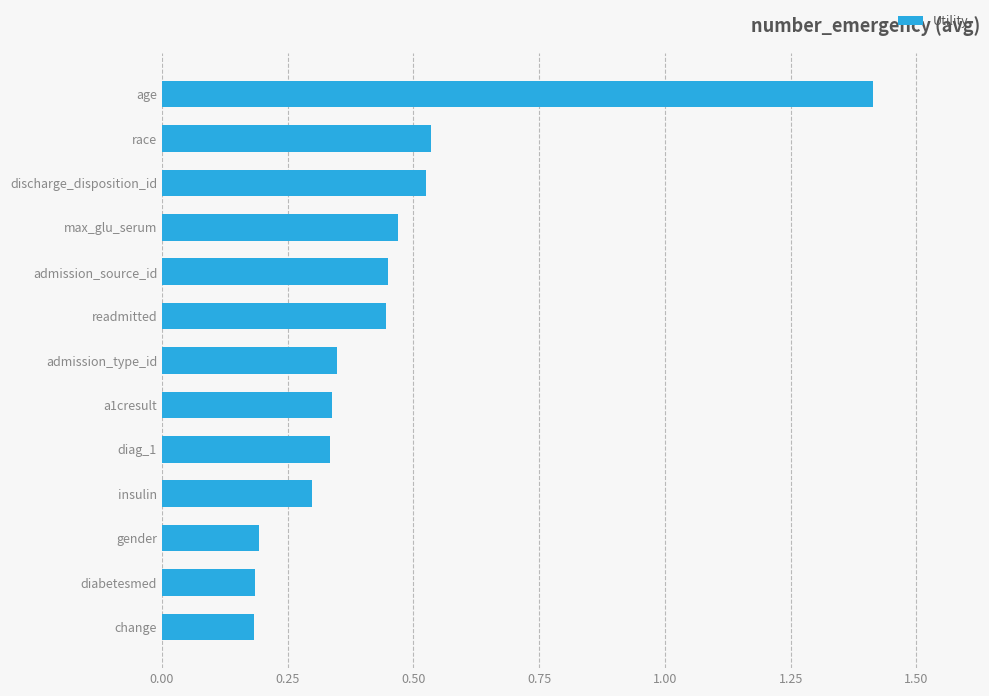

What is the maximum value shown in the chart?

1.4